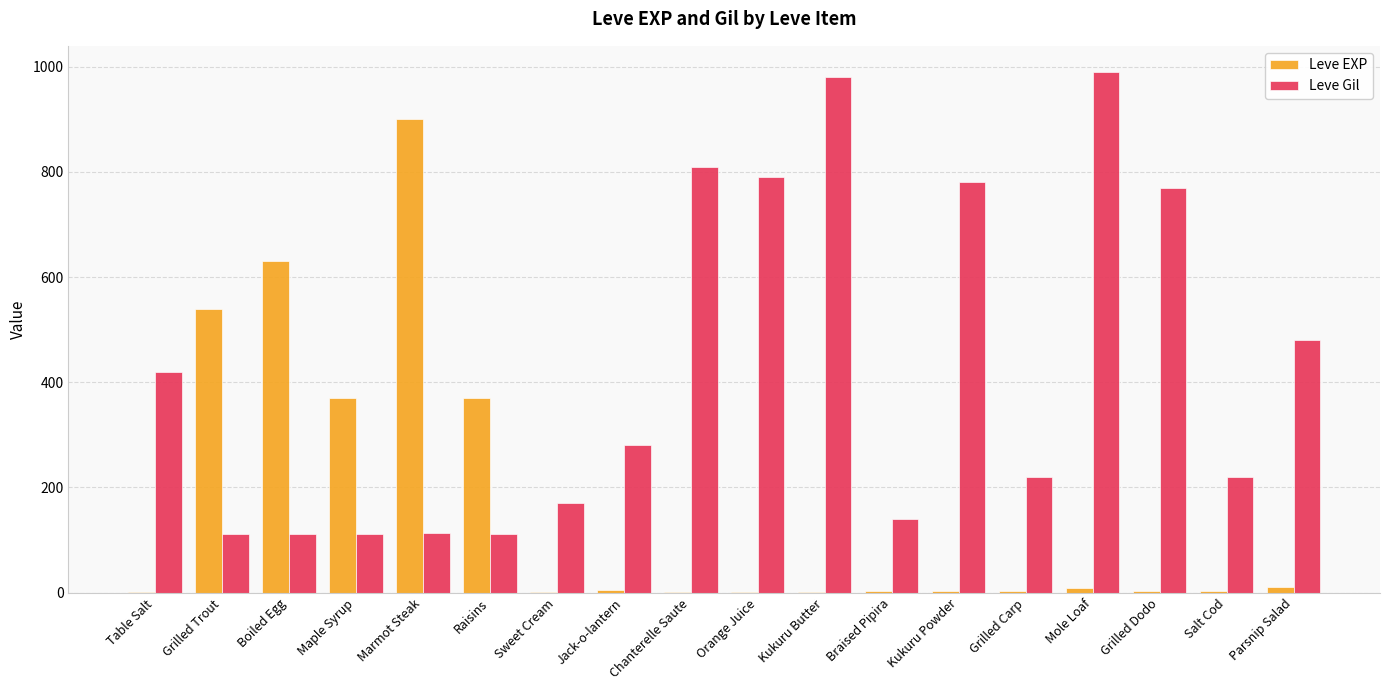

What is the total value across all series at Maple Syrup?

482